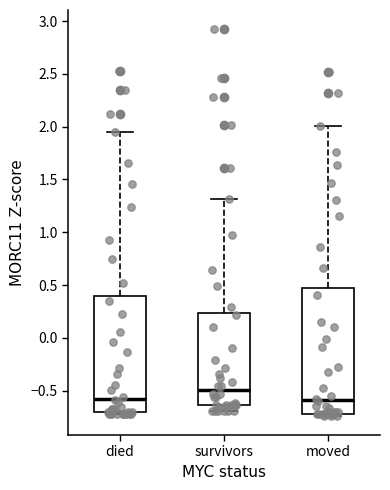

Which box's median line is the highest?

survivors